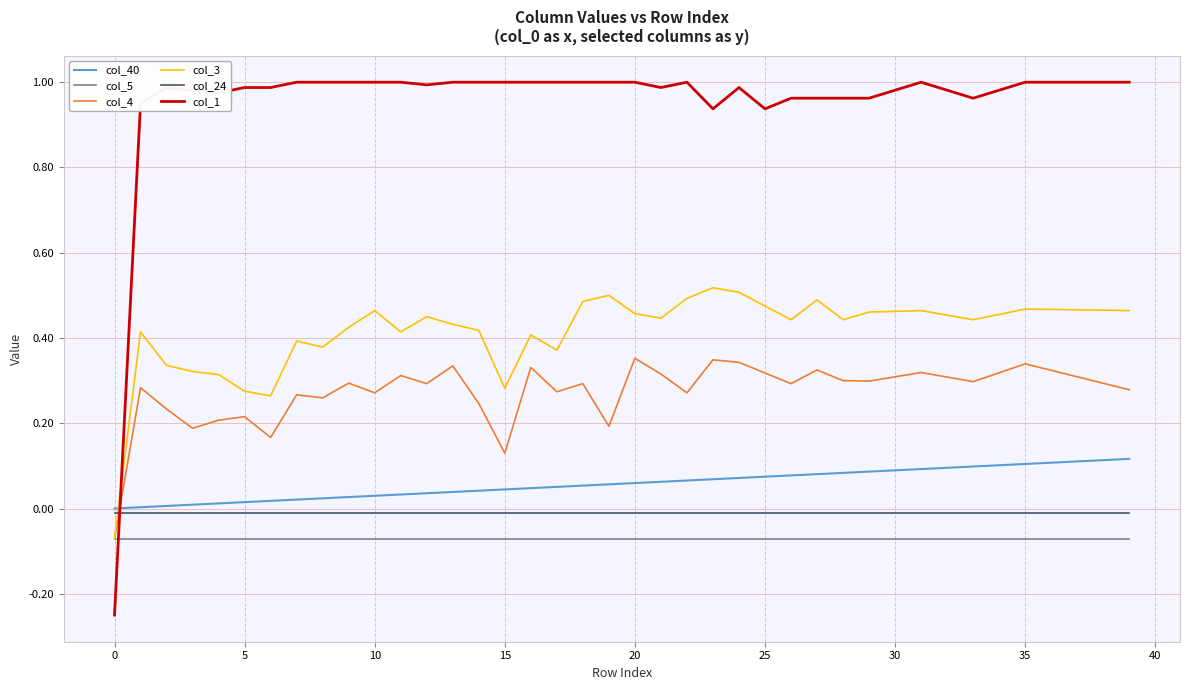

What are all the series names shown in the legend?

col_40, col_5, col_4, col_3, col_24, col_1